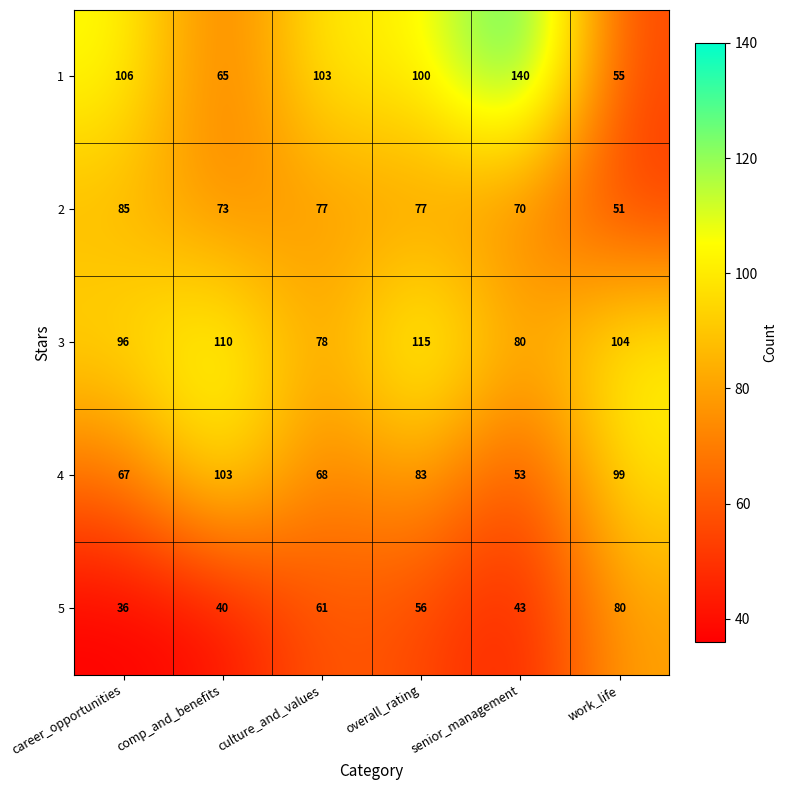

What is the total value across all series at comp_and_benefits?

391